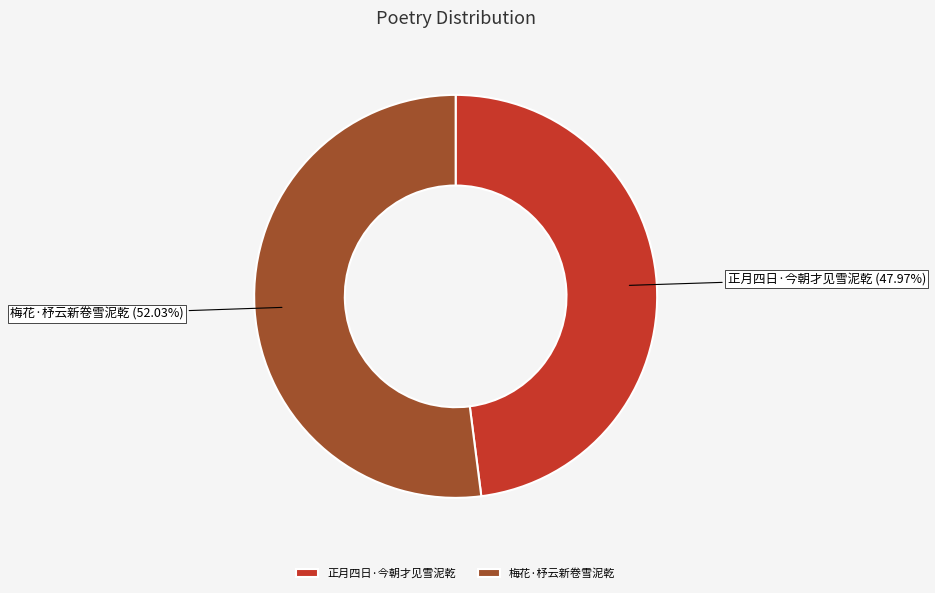

Is the sum of 正月四日·今朝才见雪泥乾 and 梅花·杼云新卷雪泥乾 greater than half?

Yes